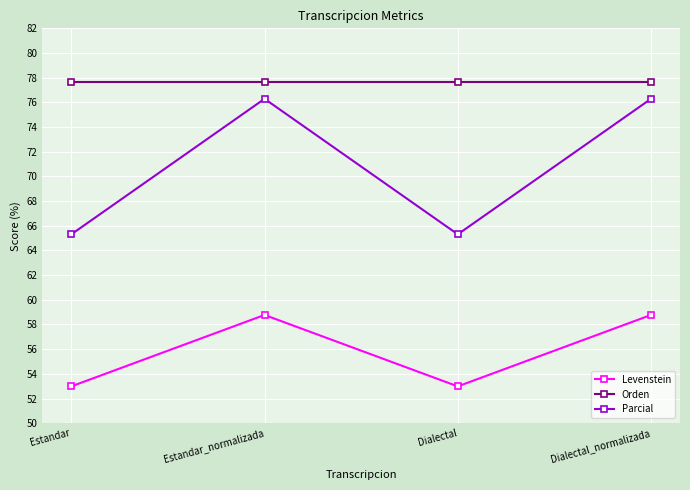

Count the Levenstein values in the range 52 to 58.

2